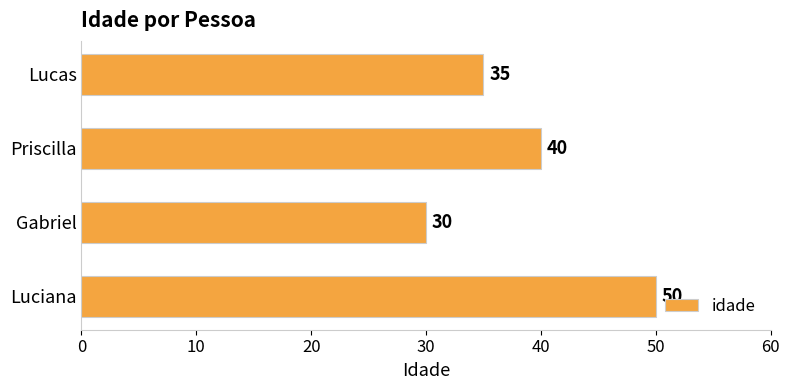

Rank the categories by value from highest to lowest.

Luciana, Priscilla, Lucas, Gabriel